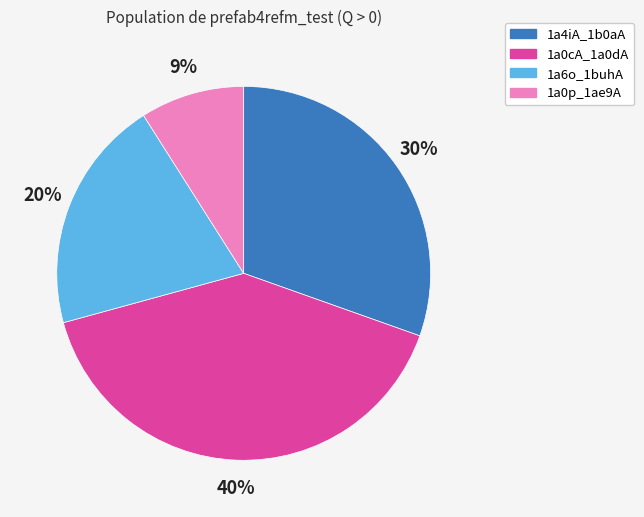

The 1a6o_1buhA slice represents 34% of the pie. True or false?

False